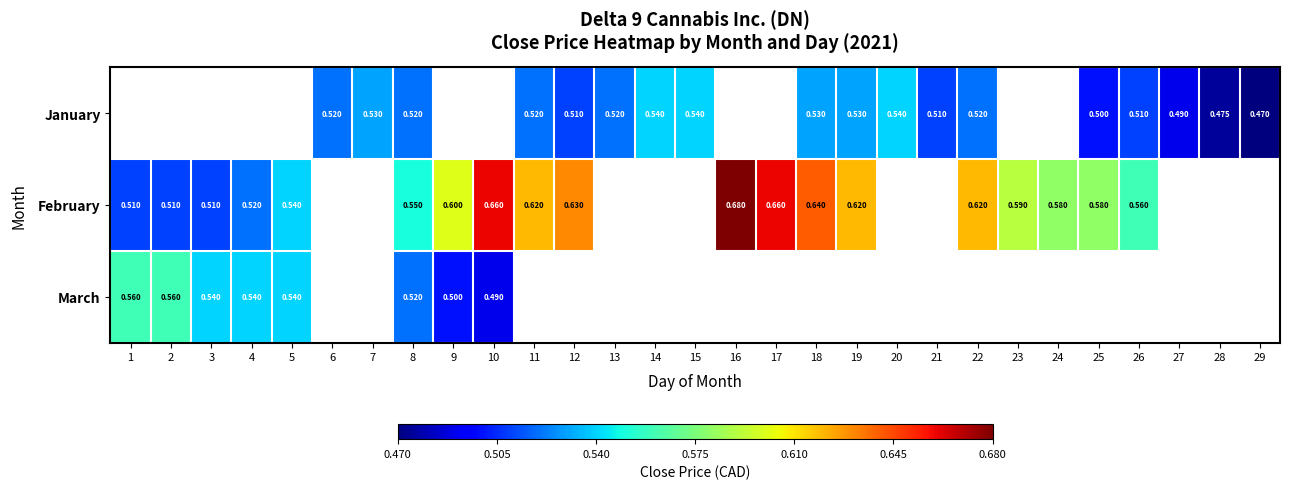

Is the value of January at 27 greater than the value of February at 11?

No